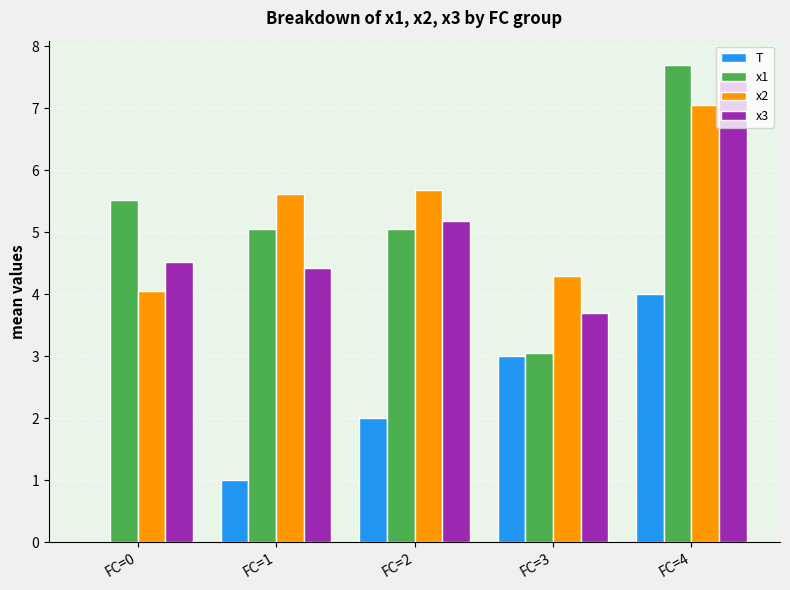

At which category does the chart reach its peak across all series?

FC=4